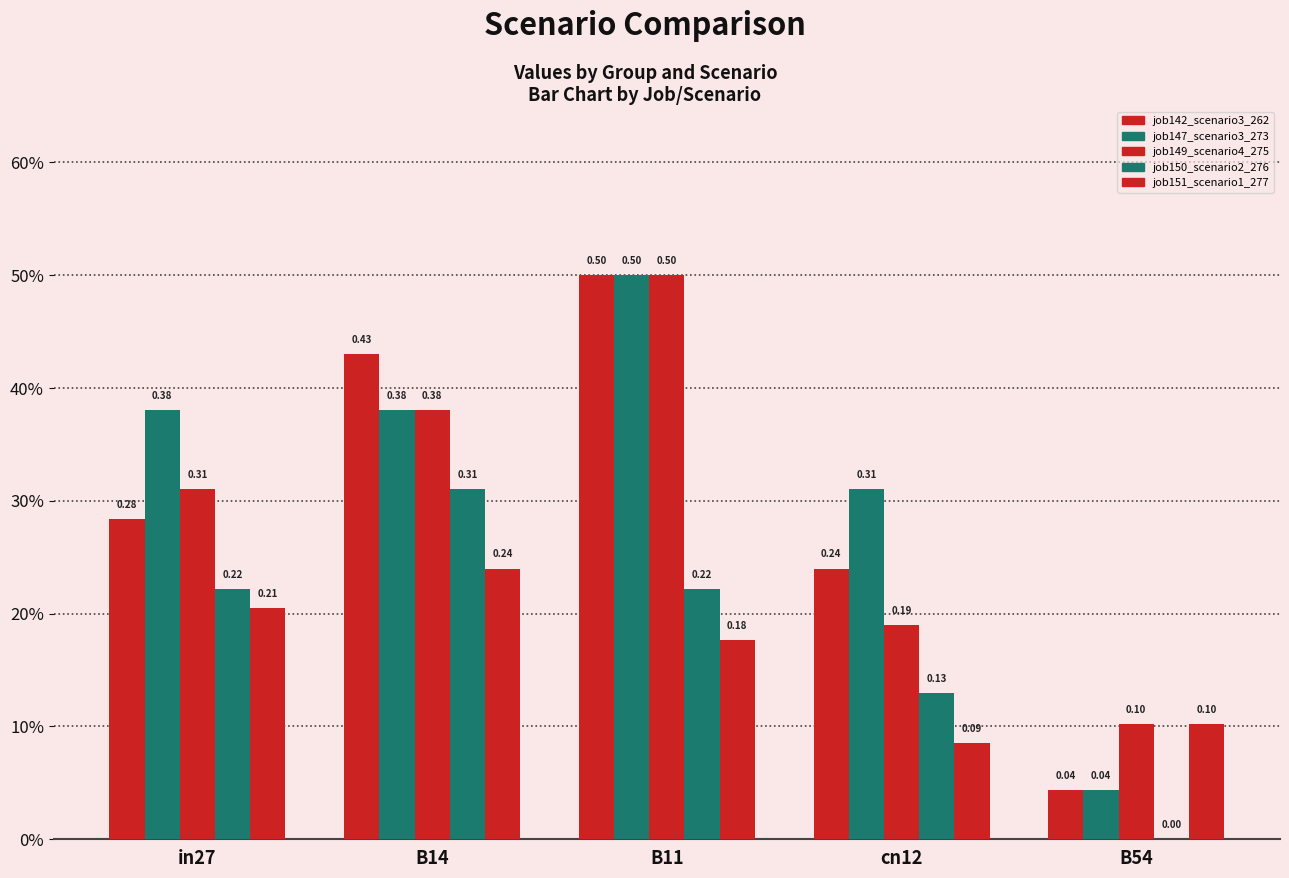

Which series changed the most between B11 and cn12?

job149_scenario4_275